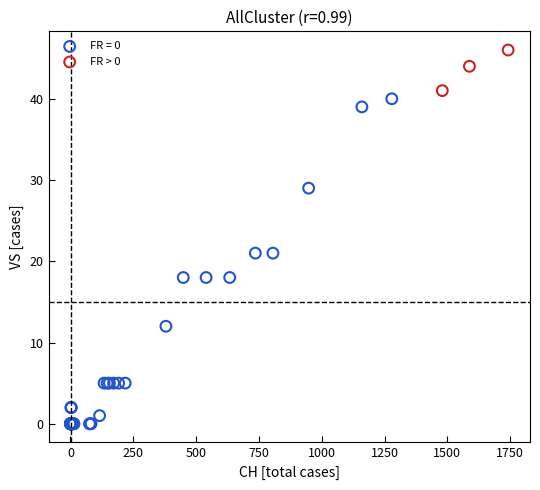

Which series contains the lowest Y value?

FR = 0